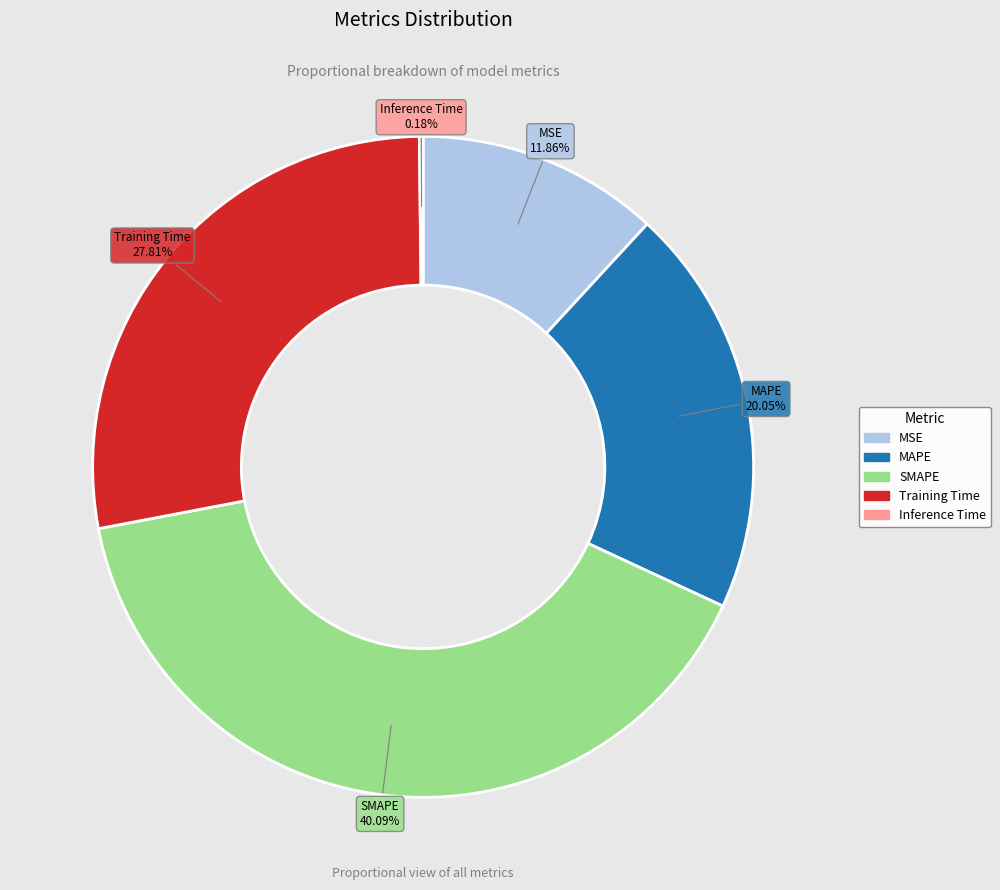

Combined, what portion of the pie is SMAPE and MSE?

52.0%